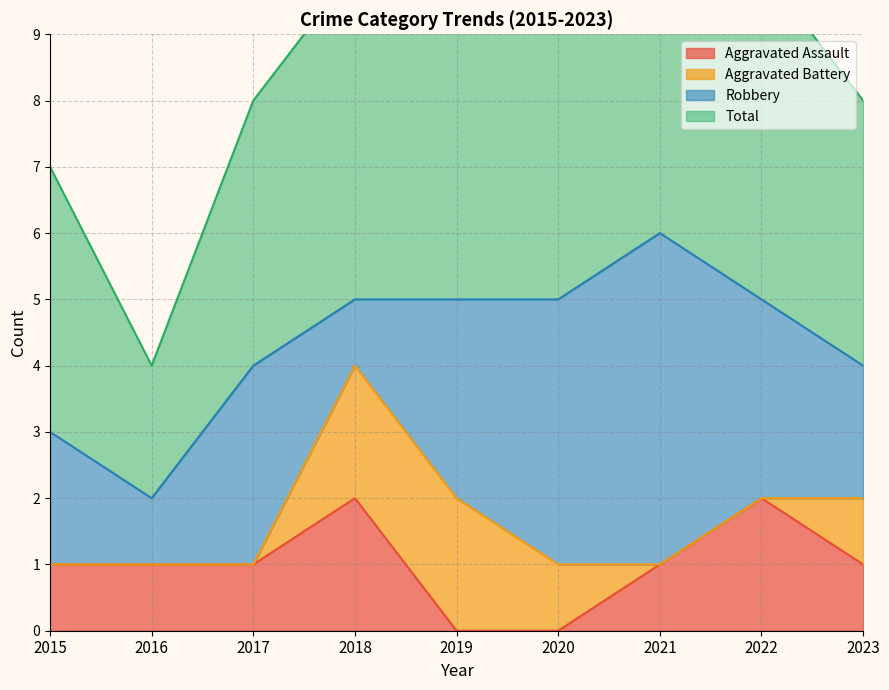

Which category has the highest value across all series?

2021